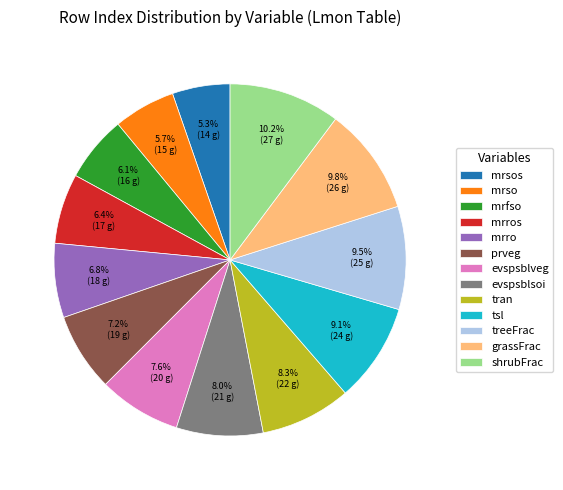

What is the ratio of the value at tsl to the value at treeFrac?

1.0